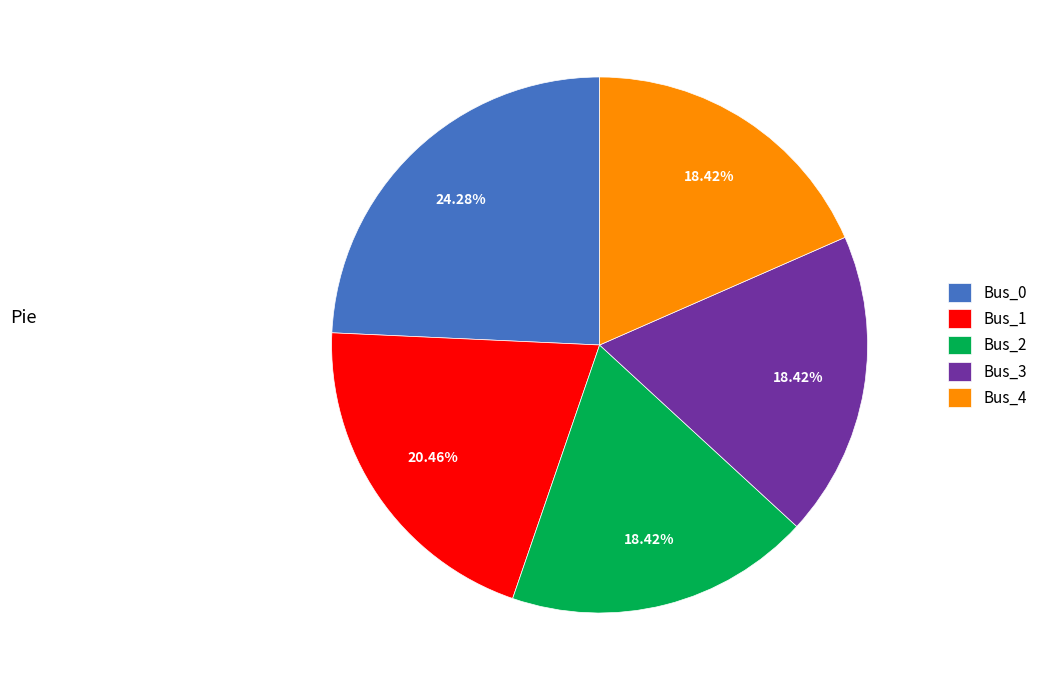

What percentage is the Bus_2 slice, to the nearest percent?

18%